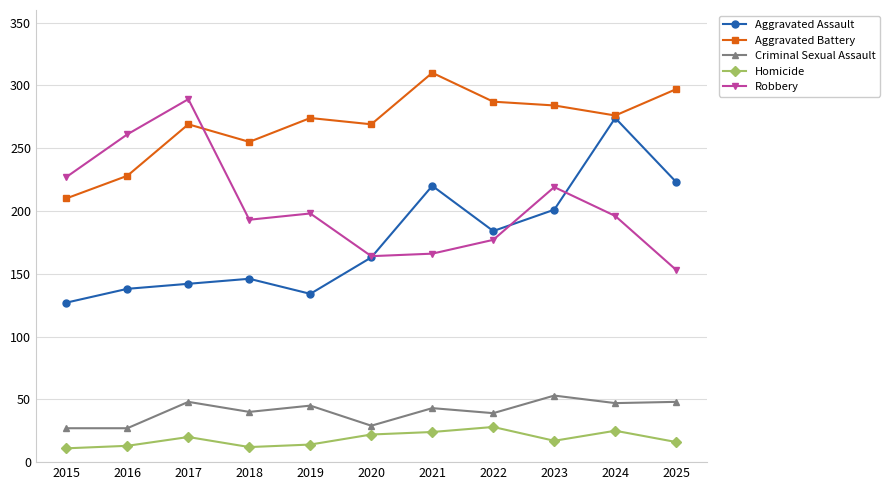

At which label does Aggravated Assault reach its peak?

2024